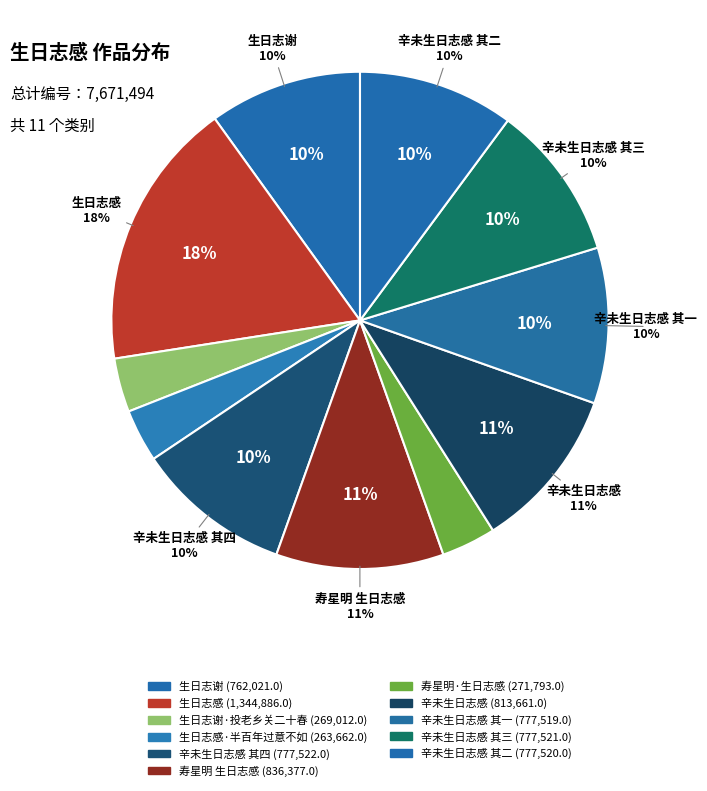

To the nearest percent, what portion does 生日志谢 represent?

10%